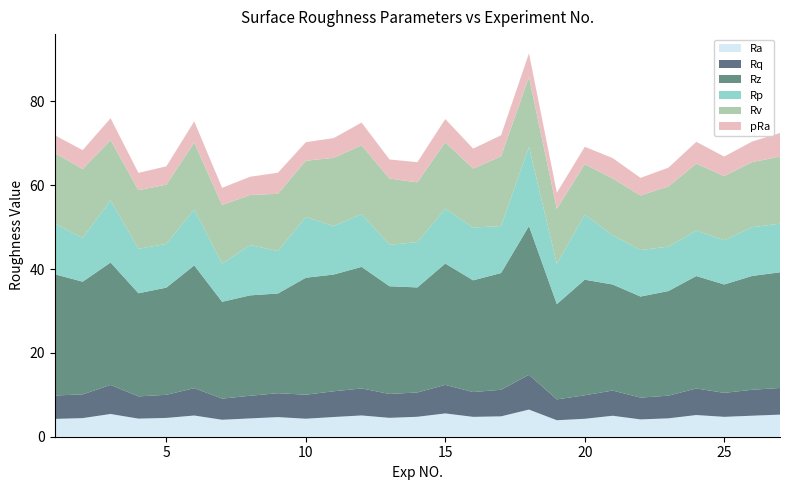

Reading left to right, transcribe all the data shown in this chart.

Ra: 1=4.3	2=4.4	3=5.4	4=4.3	5=4.5	6=5.1	7=4.0	8=4.4	9=4.7	10=4.3	11=4.7	12=5.1	13=4.5	14=4.8	15=5.6	16=4.7	17=4.9	18=6.5	19=3.9	20=4.3	21=5.0	22=4.1	23=4.4	24=5.2	25=4.7	26=5.0	27=5.3
Rq: 1=5.6	2=5.7	3=6.9	4=5.3	5=5.5	6=6.5	7=5.0	8=5.4	9=5.7	10=5.7	11=6.1	12=6.5	13=5.7	14=5.8	15=6.8	16=5.9	17=6.3	18=8.3	19=5.0	20=5.6	21=6.0	22=5.2	23=5.4	24=6.3	25=5.7	26=6.2	27=6.4
Rz: 1=28.9	2=26.9	3=29.2	4=24.6	5=25.6	6=29.3	7=23.1	8=24.0	9=23.8	10=27.9	11=27.9	12=29.0	13=25.7	14=25.1	15=29.0	16=26.7	17=27.9	18=35.5	19=22.7	20=27.6	21=25.3	22=24.1	23=25.0	24=26.8	25=25.9	26=27.2	27=27.6
Rp: 1=12.1	2=10.4	3=14.9	4=10.6	5=10.4	6=13.3	7=9.1	8=12.0	9=10.1	10=14.5	11=11.6	12=12.6	13=9.9	14=10.8	15=13.1	16=12.6	17=11.2	18=18.9	19=9.6	20=15.5	21=11.8	22=11.1	23=10.6	24=10.8	25=10.6	26=11.6	27=11.6
Rv: 1=16.9	2=16.5	3=14.4	4=14.0	5=14.1	6=16.0	7=14.0	8=11.9	9=13.7	10=13.4	11=16.3	12=16.4	13=15.8	14=14.2	15=15.9	16=14.1	17=16.7	18=16.6	19=13.1	20=12.0	21=13.5	22=13.0	23=14.4	24=16.0	25=15.3	26=15.5	27=16.0
pRa: 1=4.2	2=4.5	3=5.2	4=4.1	5=4.4	6=5.1	7=4.1	8=4.3	9=5.0	10=4.4	11=4.7	12=5.4	13=4.6	14=4.8	15=5.5	16=4.8	17=5.0	18=5.7	19=3.9	20=4.1	21=4.9	22=4.2	23=4.5	24=5.2	25=4.7	26=4.9	27=5.6